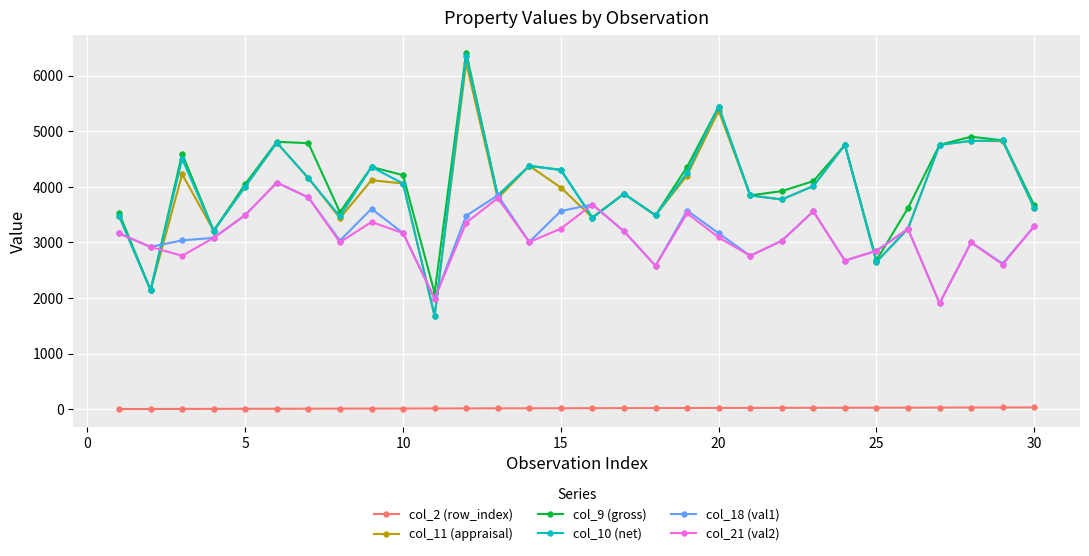

Which series has the widest spread of values?

col_10 (net)